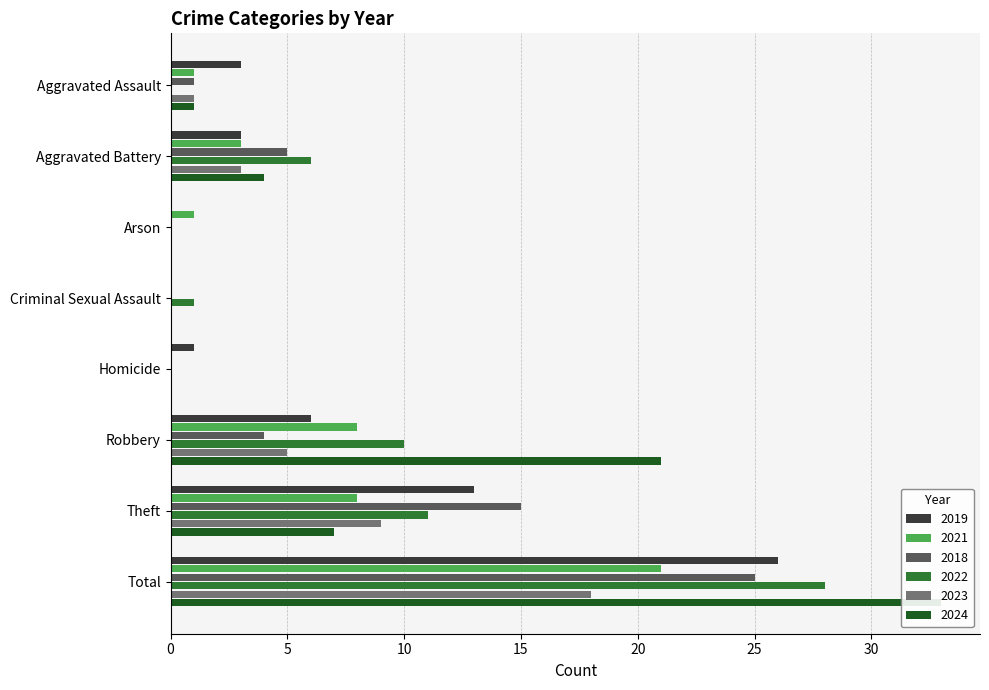

How many values in the 2019 series are below 3?

3